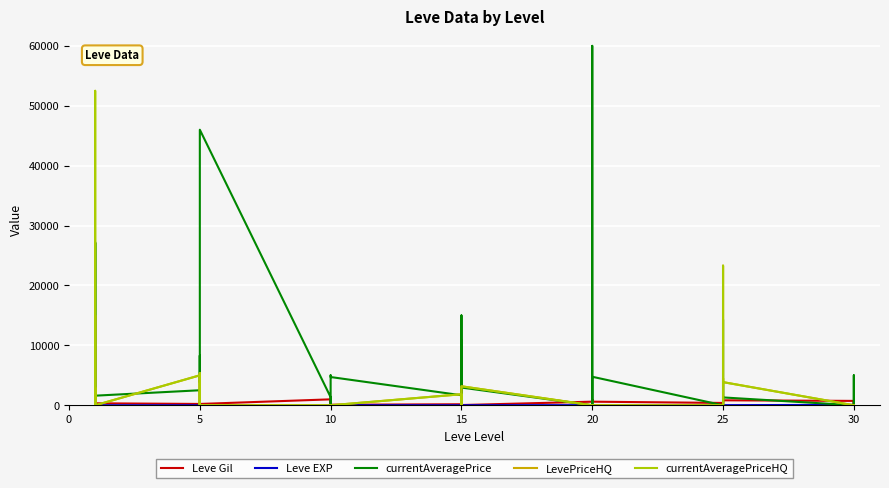

Reading right to left, list all the values displayed in this chart.

Leve Gil: 220	640	220	730	830	200	200	830	820	390	600	960	600	600	960	600	40	910	40	170	910	170	90	990	990	990	430	990	220	220	220	220	110	220	330	690	690	115	114	160
Leve EXP: 52	40	52	67	21	47	47	21	30	36	21	12	21	21	12	21	13	18	13	7	18	7	13	9	9	9	8	9	5	5	5	5	4	5	1	1	1	630	630	1
currentAveragePrice: 0	0	5000	0	1310	3748	0	14300	6017	0	4762	0	6287	60000	0	0	2957	14994	0	2000	10780	1672	4714	4999	5000	0	0	1353	46000	4048	3803	8300	0	2507	1602	27119	1750	75	3015	27128
LevePriceHQ: 0	0	0	0	3864	4497	0	0	23300	0	0	0	0	0	0	0	3172	0	0	0	0	1840	0	0	0	0	0	0	0	0	5349	0	0	4999	0	0	15005	0	2922	0
currentAveragePriceHQ: 0	0	0	0	3864	4497	0	0	23300	0	0	0	0	0	0	0	3172	0	0	0	0	1840	0	0	0	0	0	0	0	0	5349	0	0	4999	0	0	52500	0	2922	0